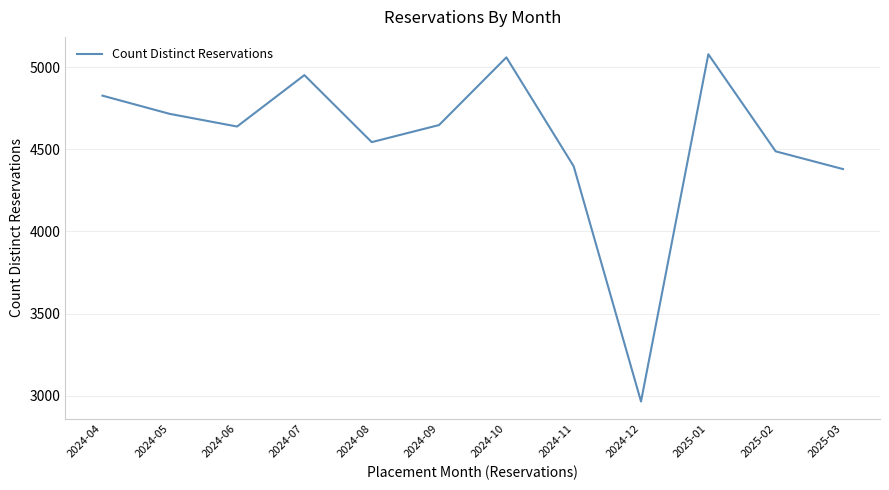

What is the difference between the maximum and minimum values?

2114